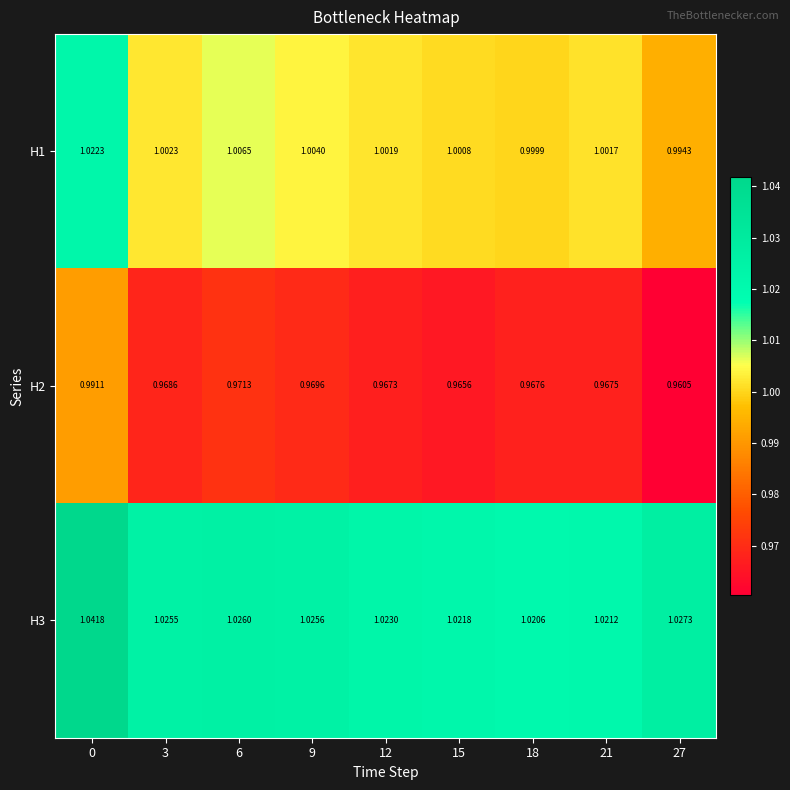

Is the value of H1 at 27 greater than the value of H2 at 9?

Yes